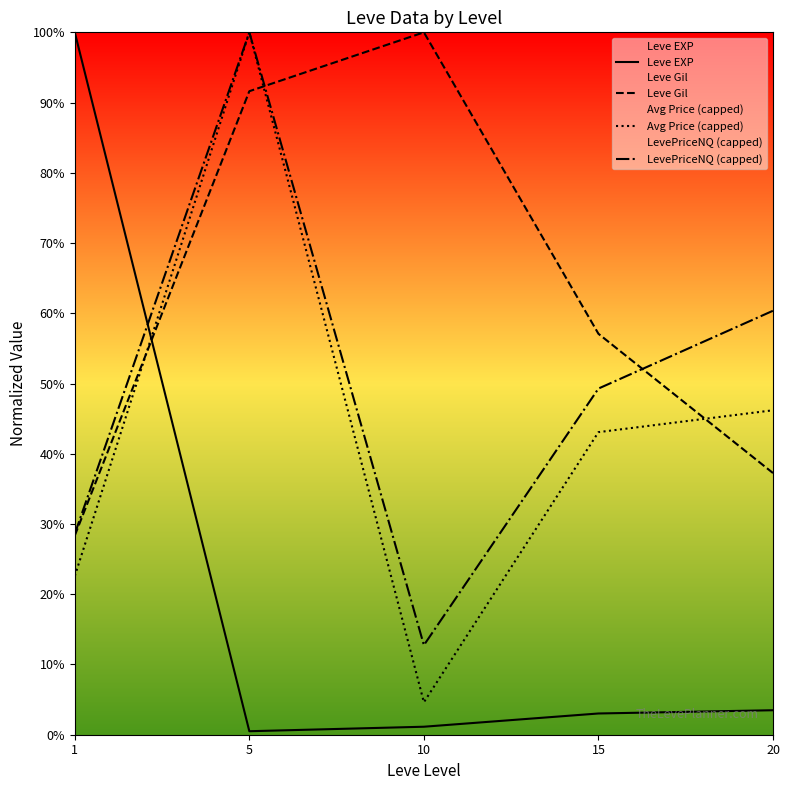

True or false: Leve EXP and LevePriceNQ (capped) cross at least once.

True